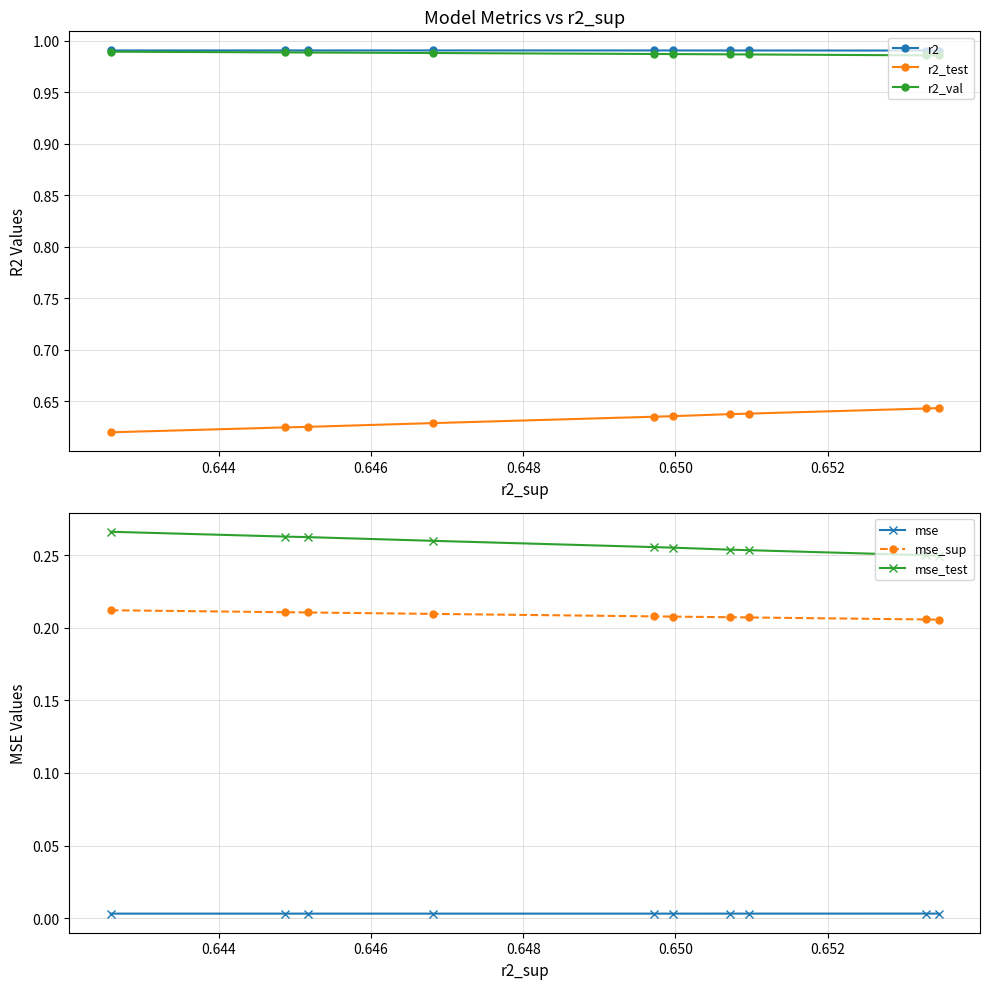

What are all the series names shown in the legend?

r2, r2_test, r2_val, mse, mse_sup, mse_test